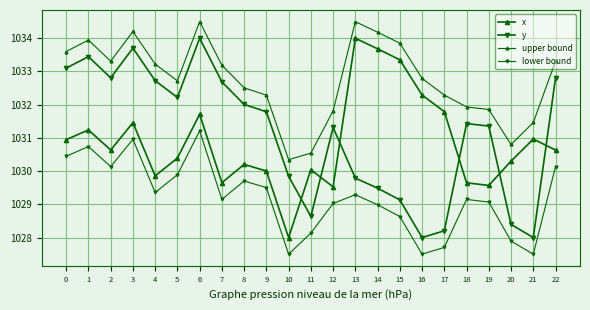

How many data points does each series have?

23